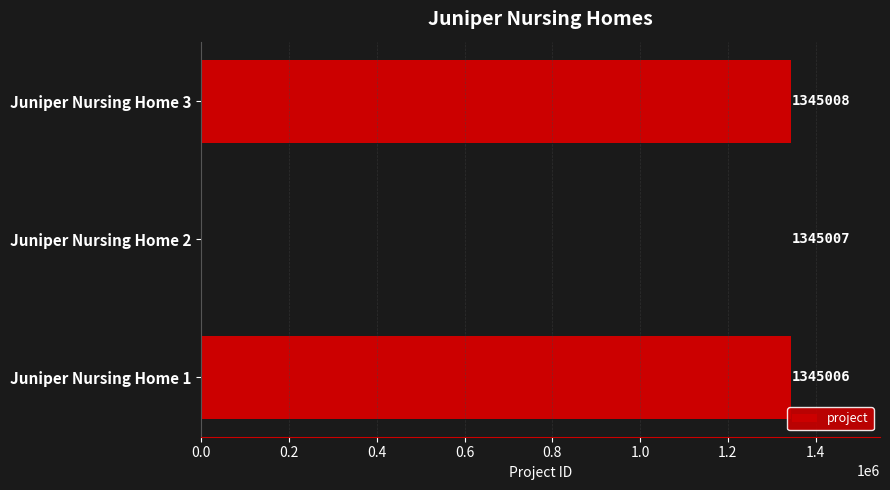

What is the average value?

1345007